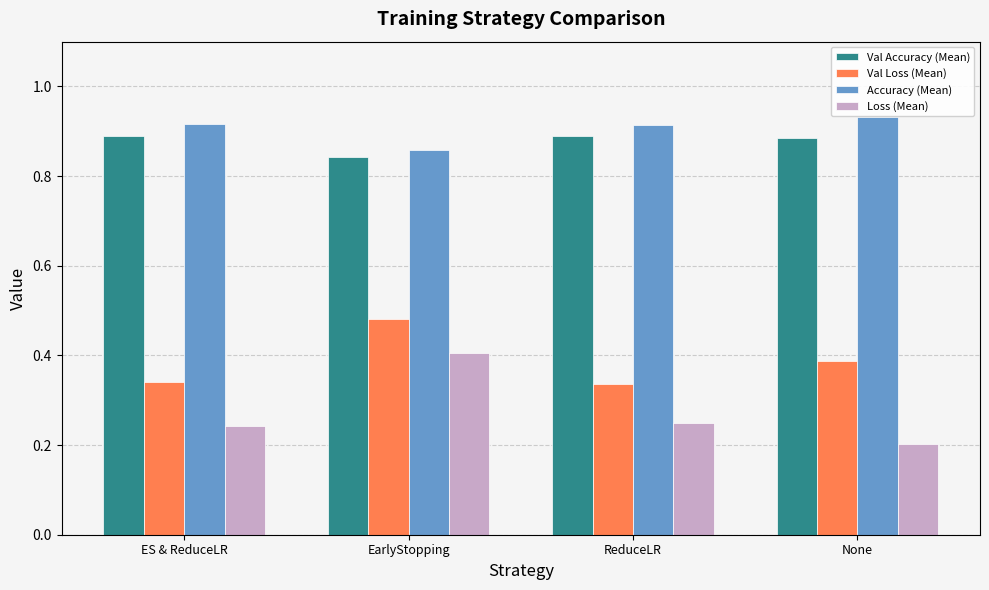

What are all the series names shown in the legend?

Val Accuracy (Mean), Val Loss (Mean), Accuracy (Mean), Loss (Mean)